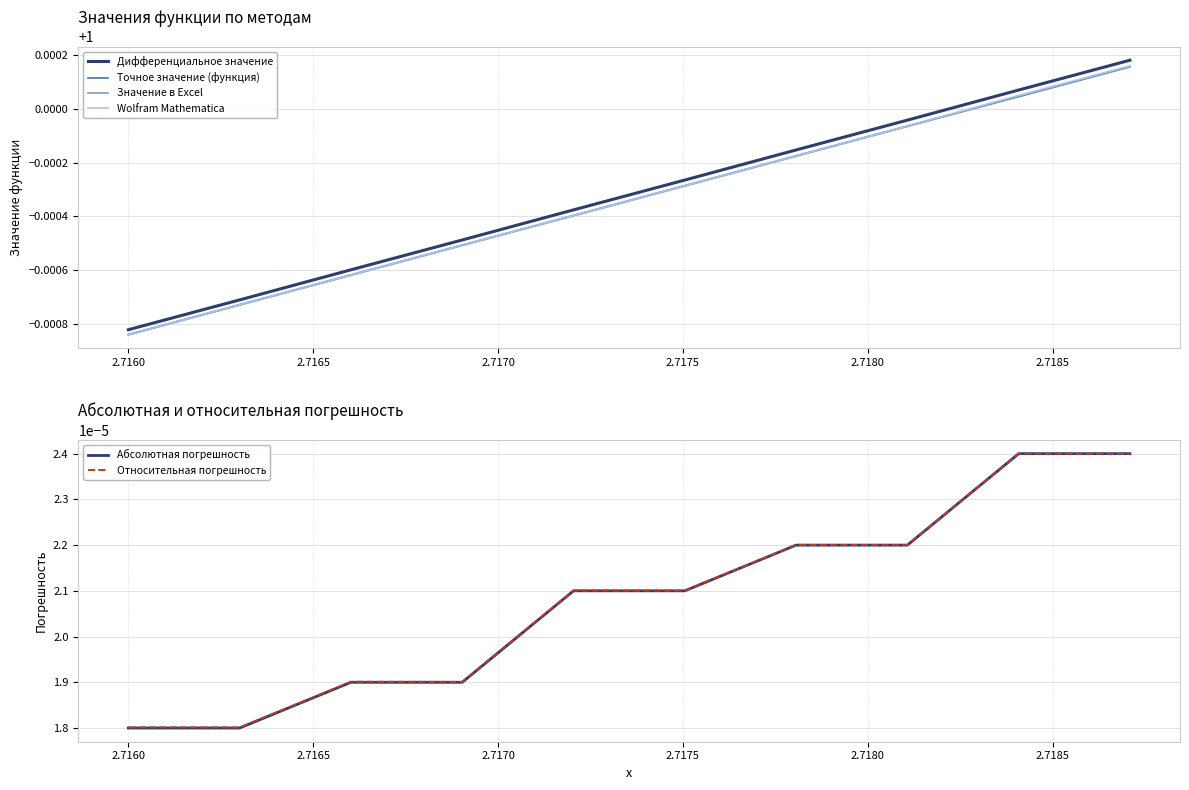

In Абсолютная погрешность, how many points are higher than both neighbors (excluding endpoints)?

1